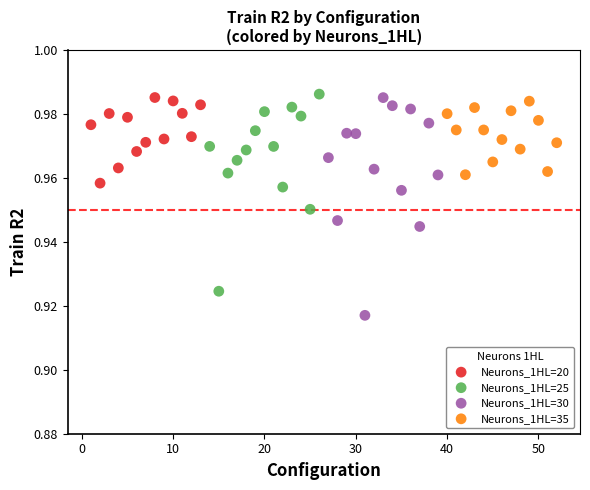

Which series reaches the minimum Y coordinate?

Neurons_1HL=30